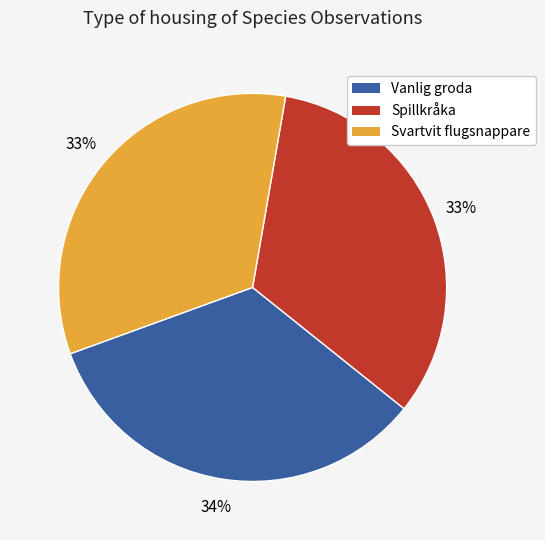

The Svartvit flugsnappare slice represents 33% of the pie. True or false?

True